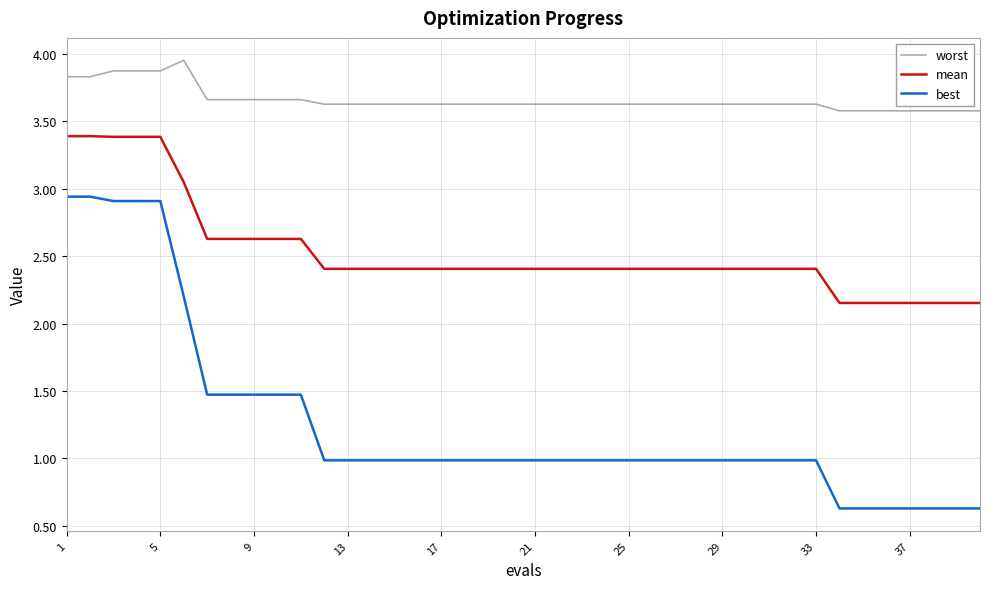

Rank the series by their average value, from lowest to highest.

best, mean, worst